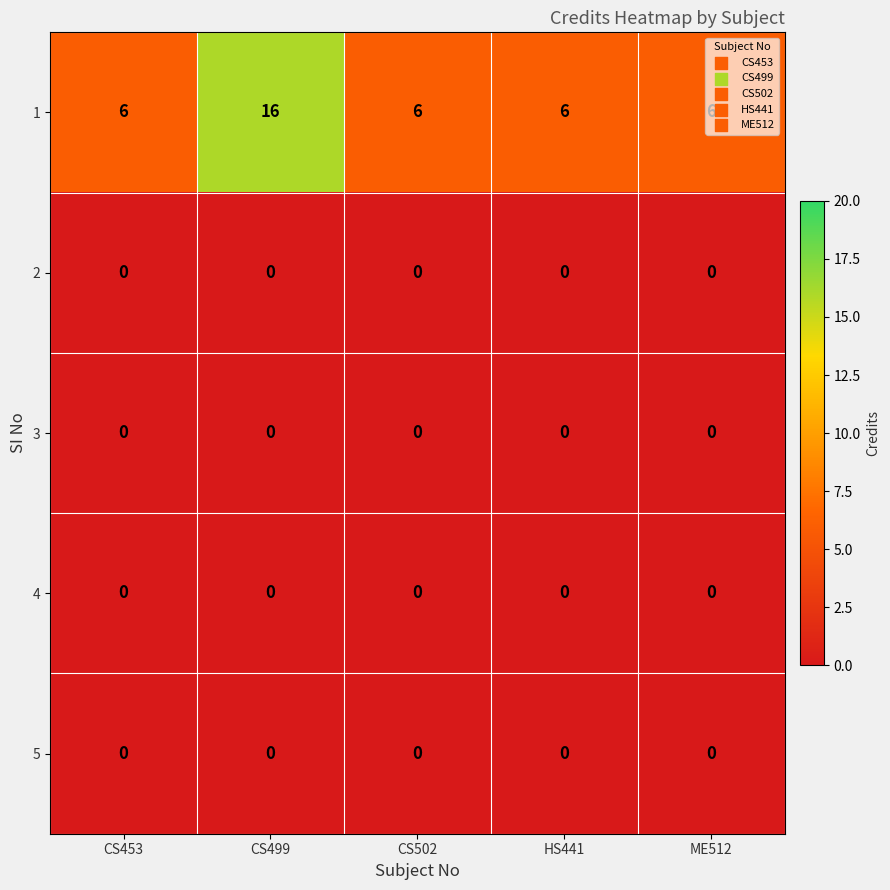

What is the highest value of the 1 series?

16